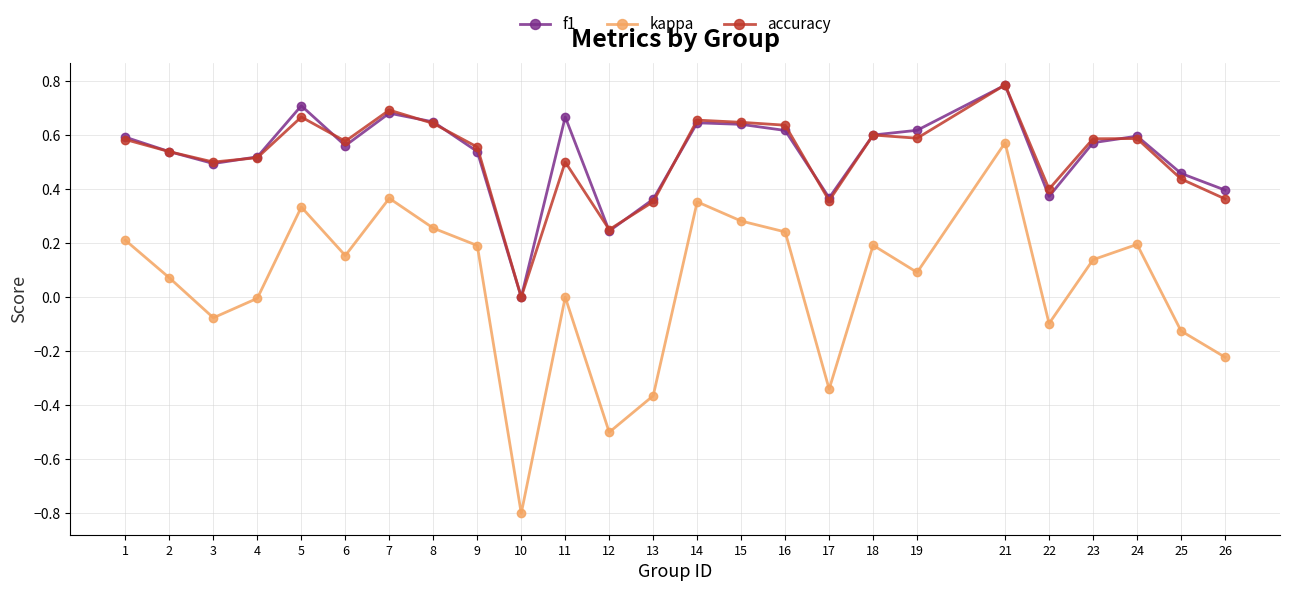

Which series has the widest spread of values?

kappa